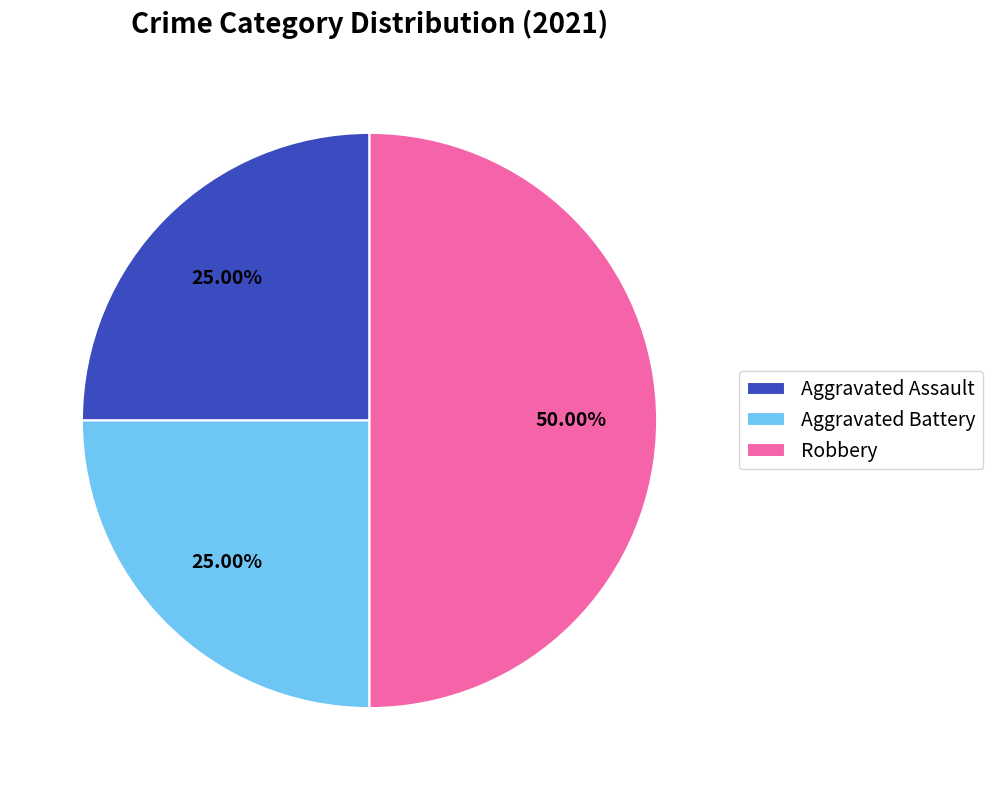

Is it true that Aggravated Assault is 34% of the pie?

False